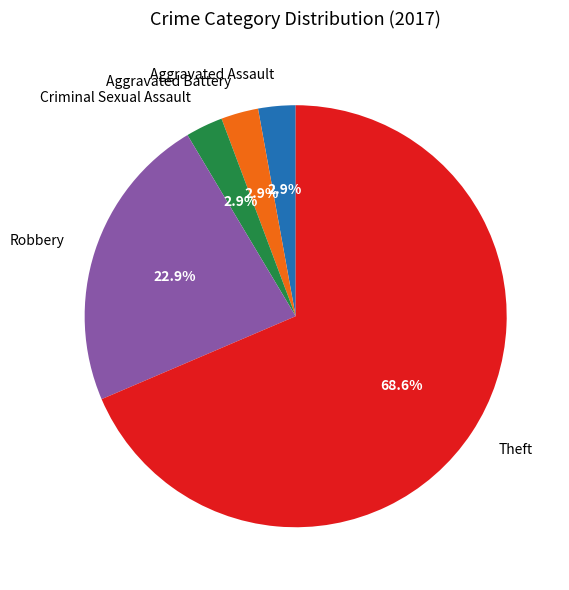

To the nearest percent, what is the average slice percentage?

20%